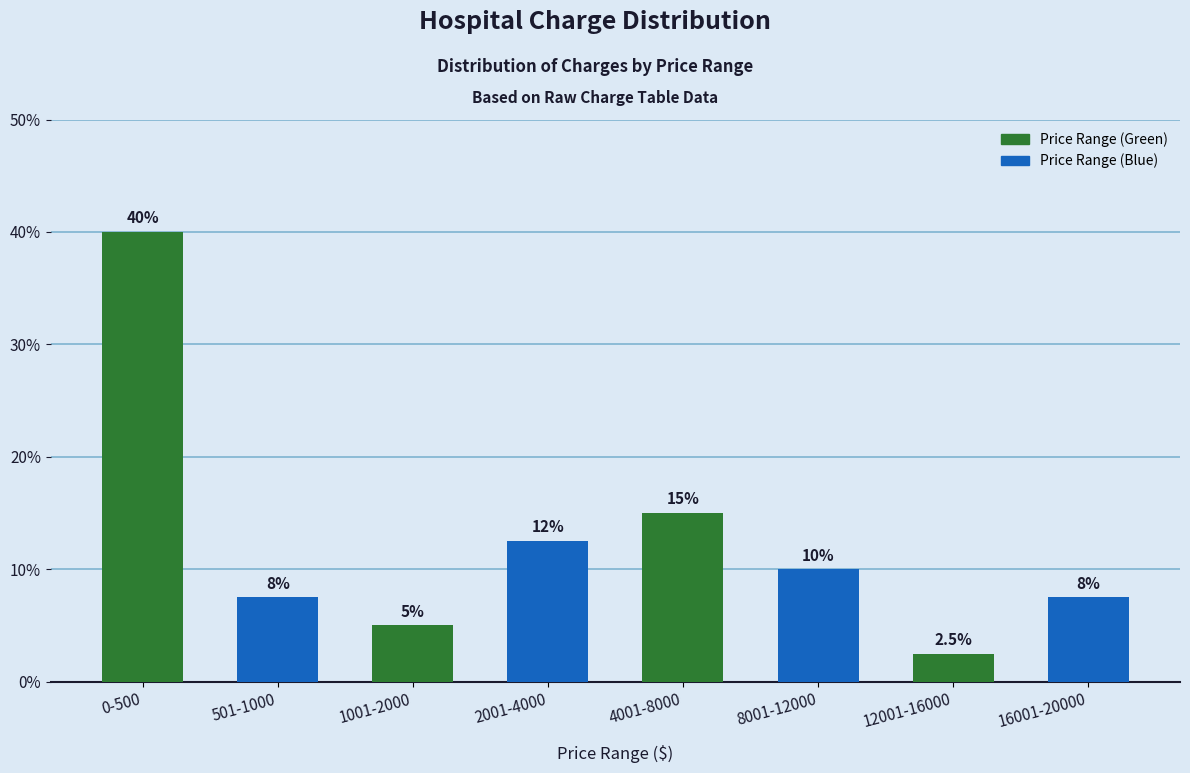

Reading left to right, list all the values displayed in this chart.

40.0	7.5	5.0	12.5	15.0	10.0	2.5	7.5